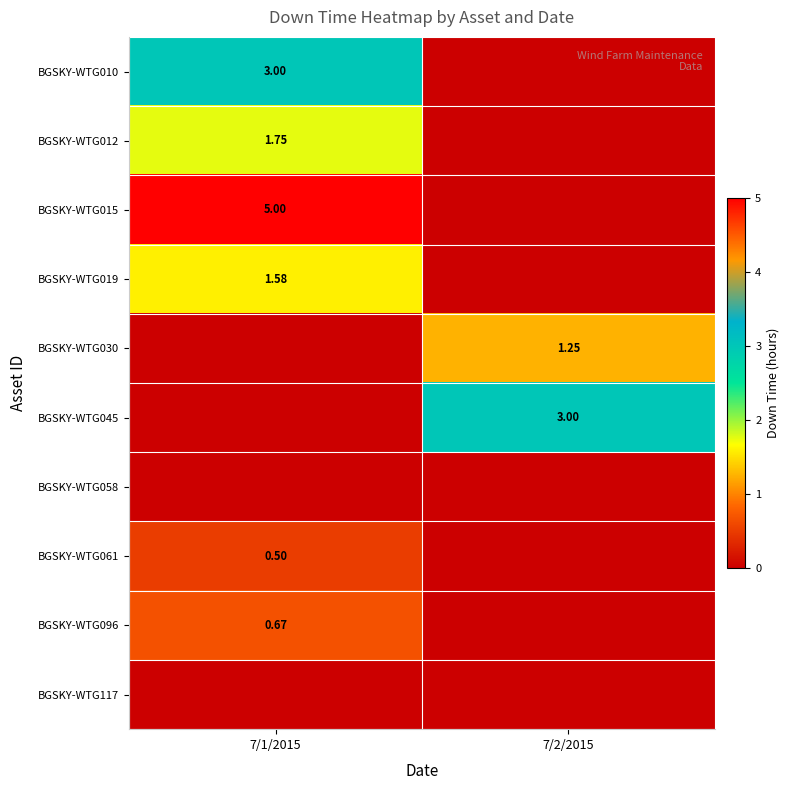

How many values in BGSKY-WTG012 are above zero?

1